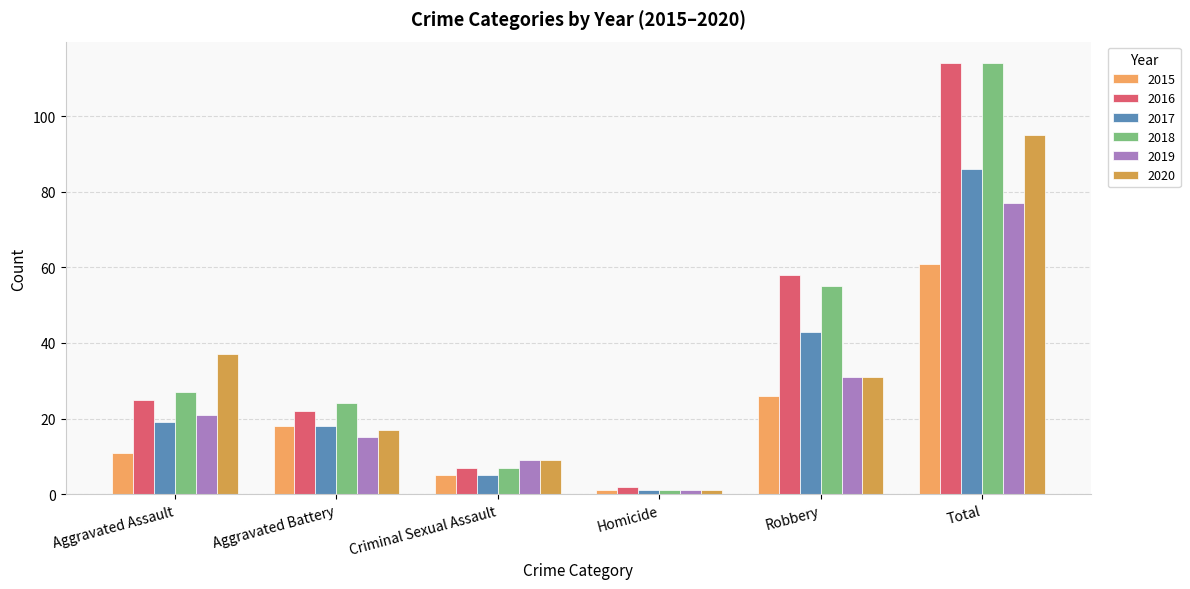

What is the average value of the 2020 series?

32